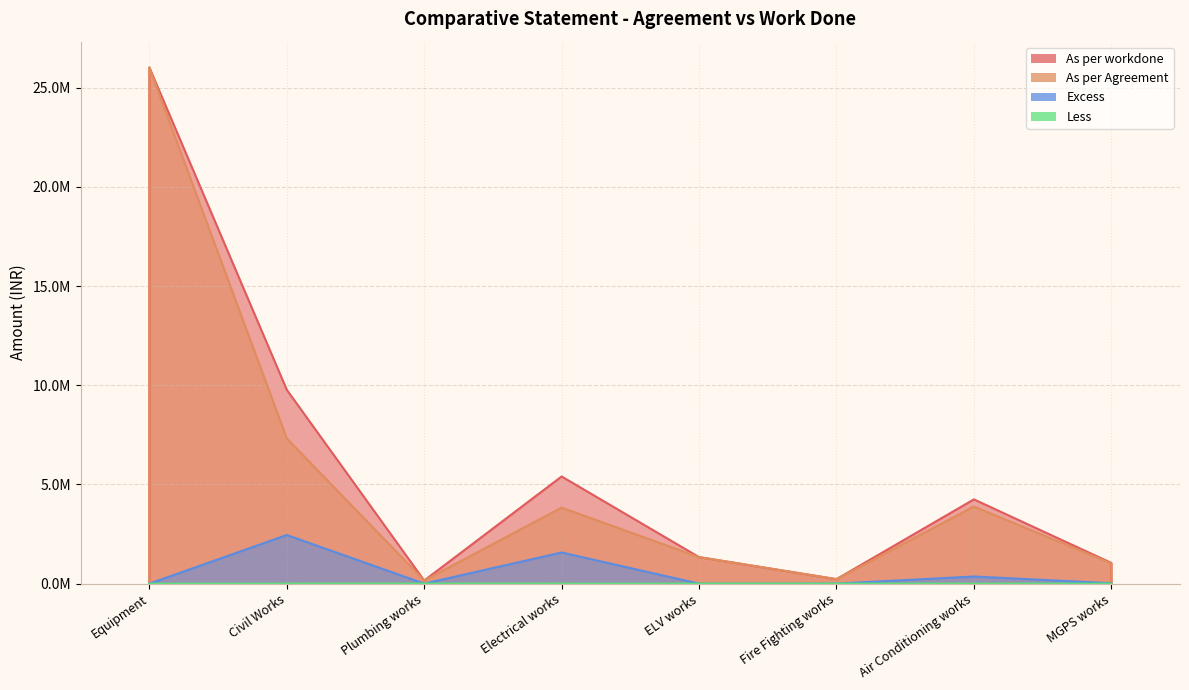

What position from the right is ELV works?

4